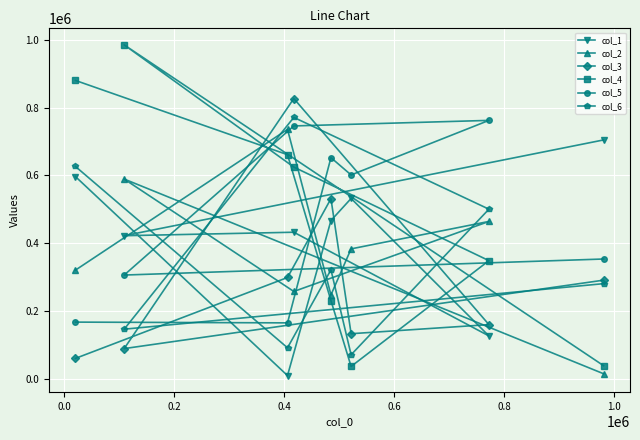

Which series has the widest spread of values?

col_4